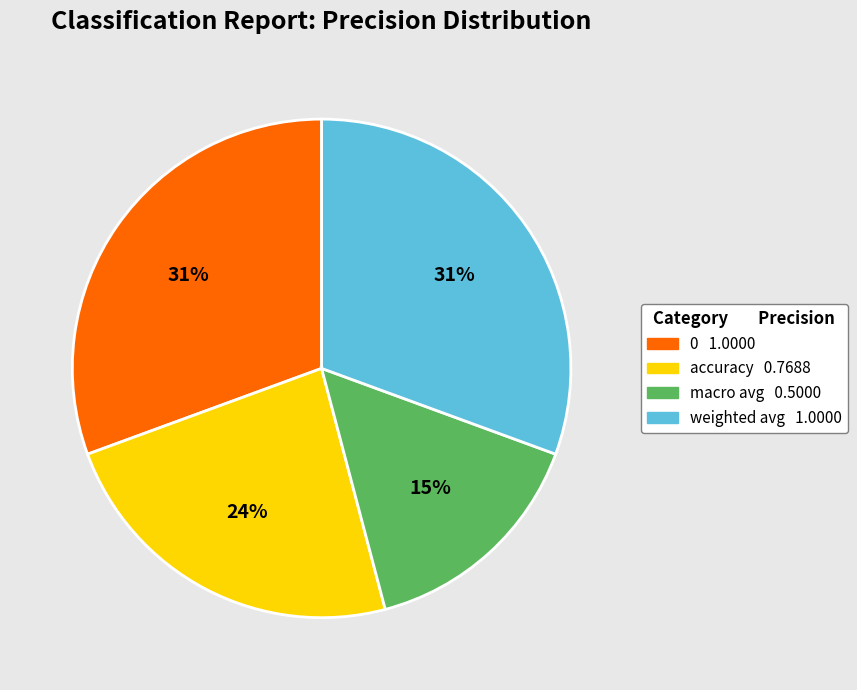

Count the number of slices in the pie.

4